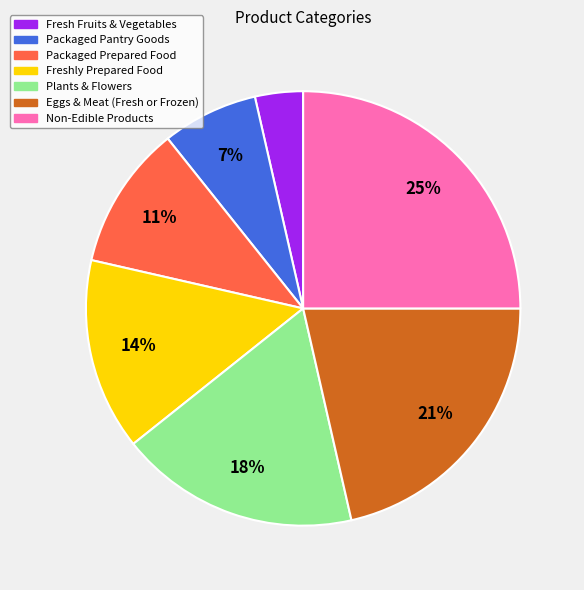

Which slice is the smallest?

Fresh Fruits & Vegetables